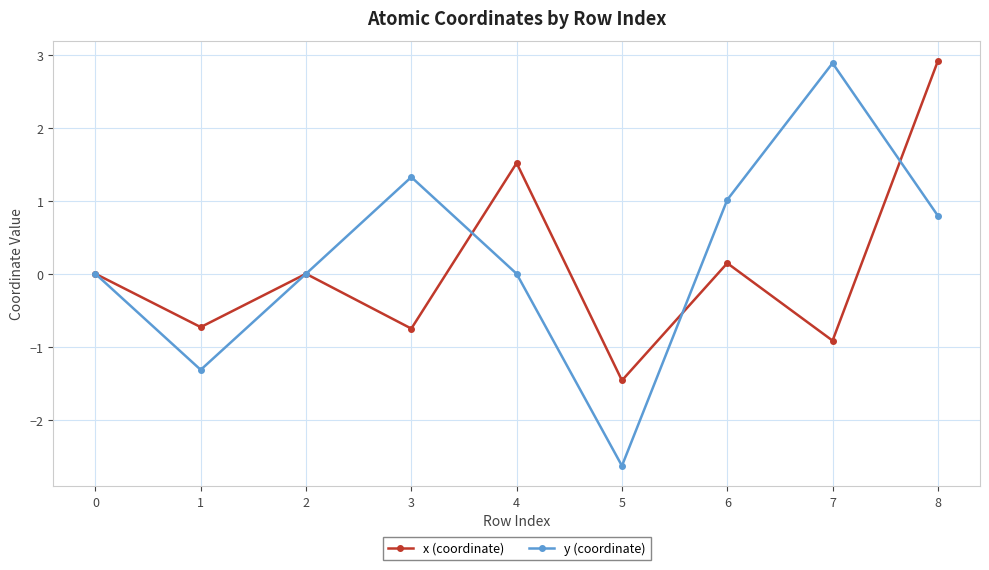

Rank the series at 1 from lowest to highest value.

y (coordinate), x (coordinate)